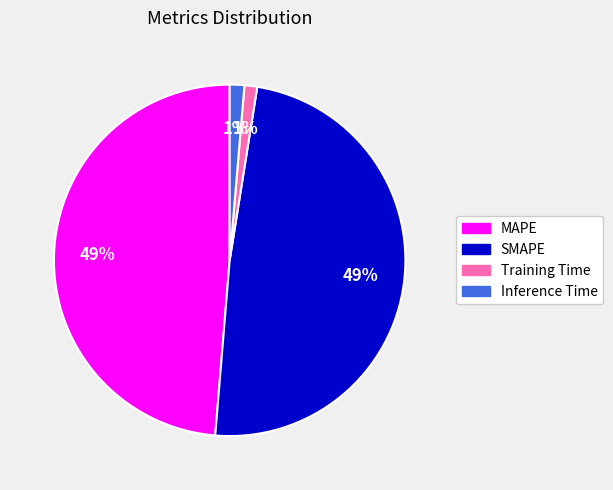

Which has a higher value, Inference Time or MAPE?

MAPE